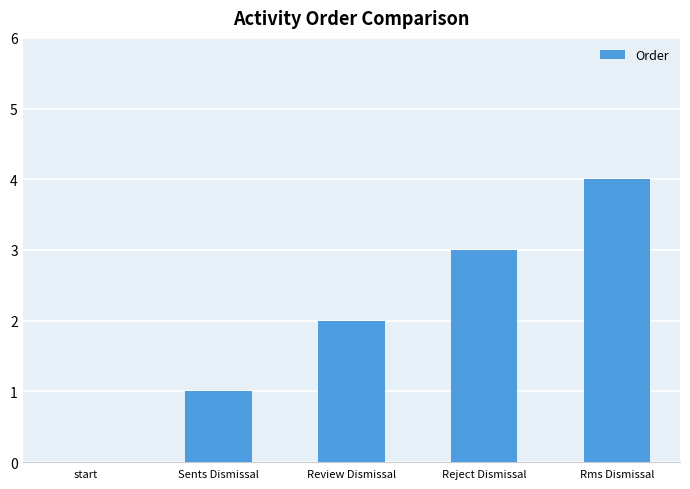

Where is the data nearest to the value 2?

Review Dismissal